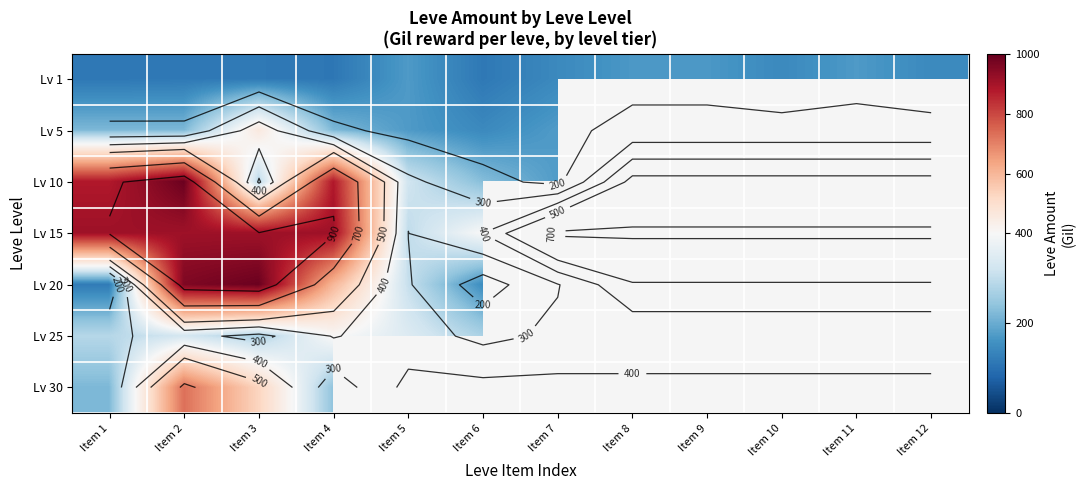

How many distinct data groups are displayed?

7